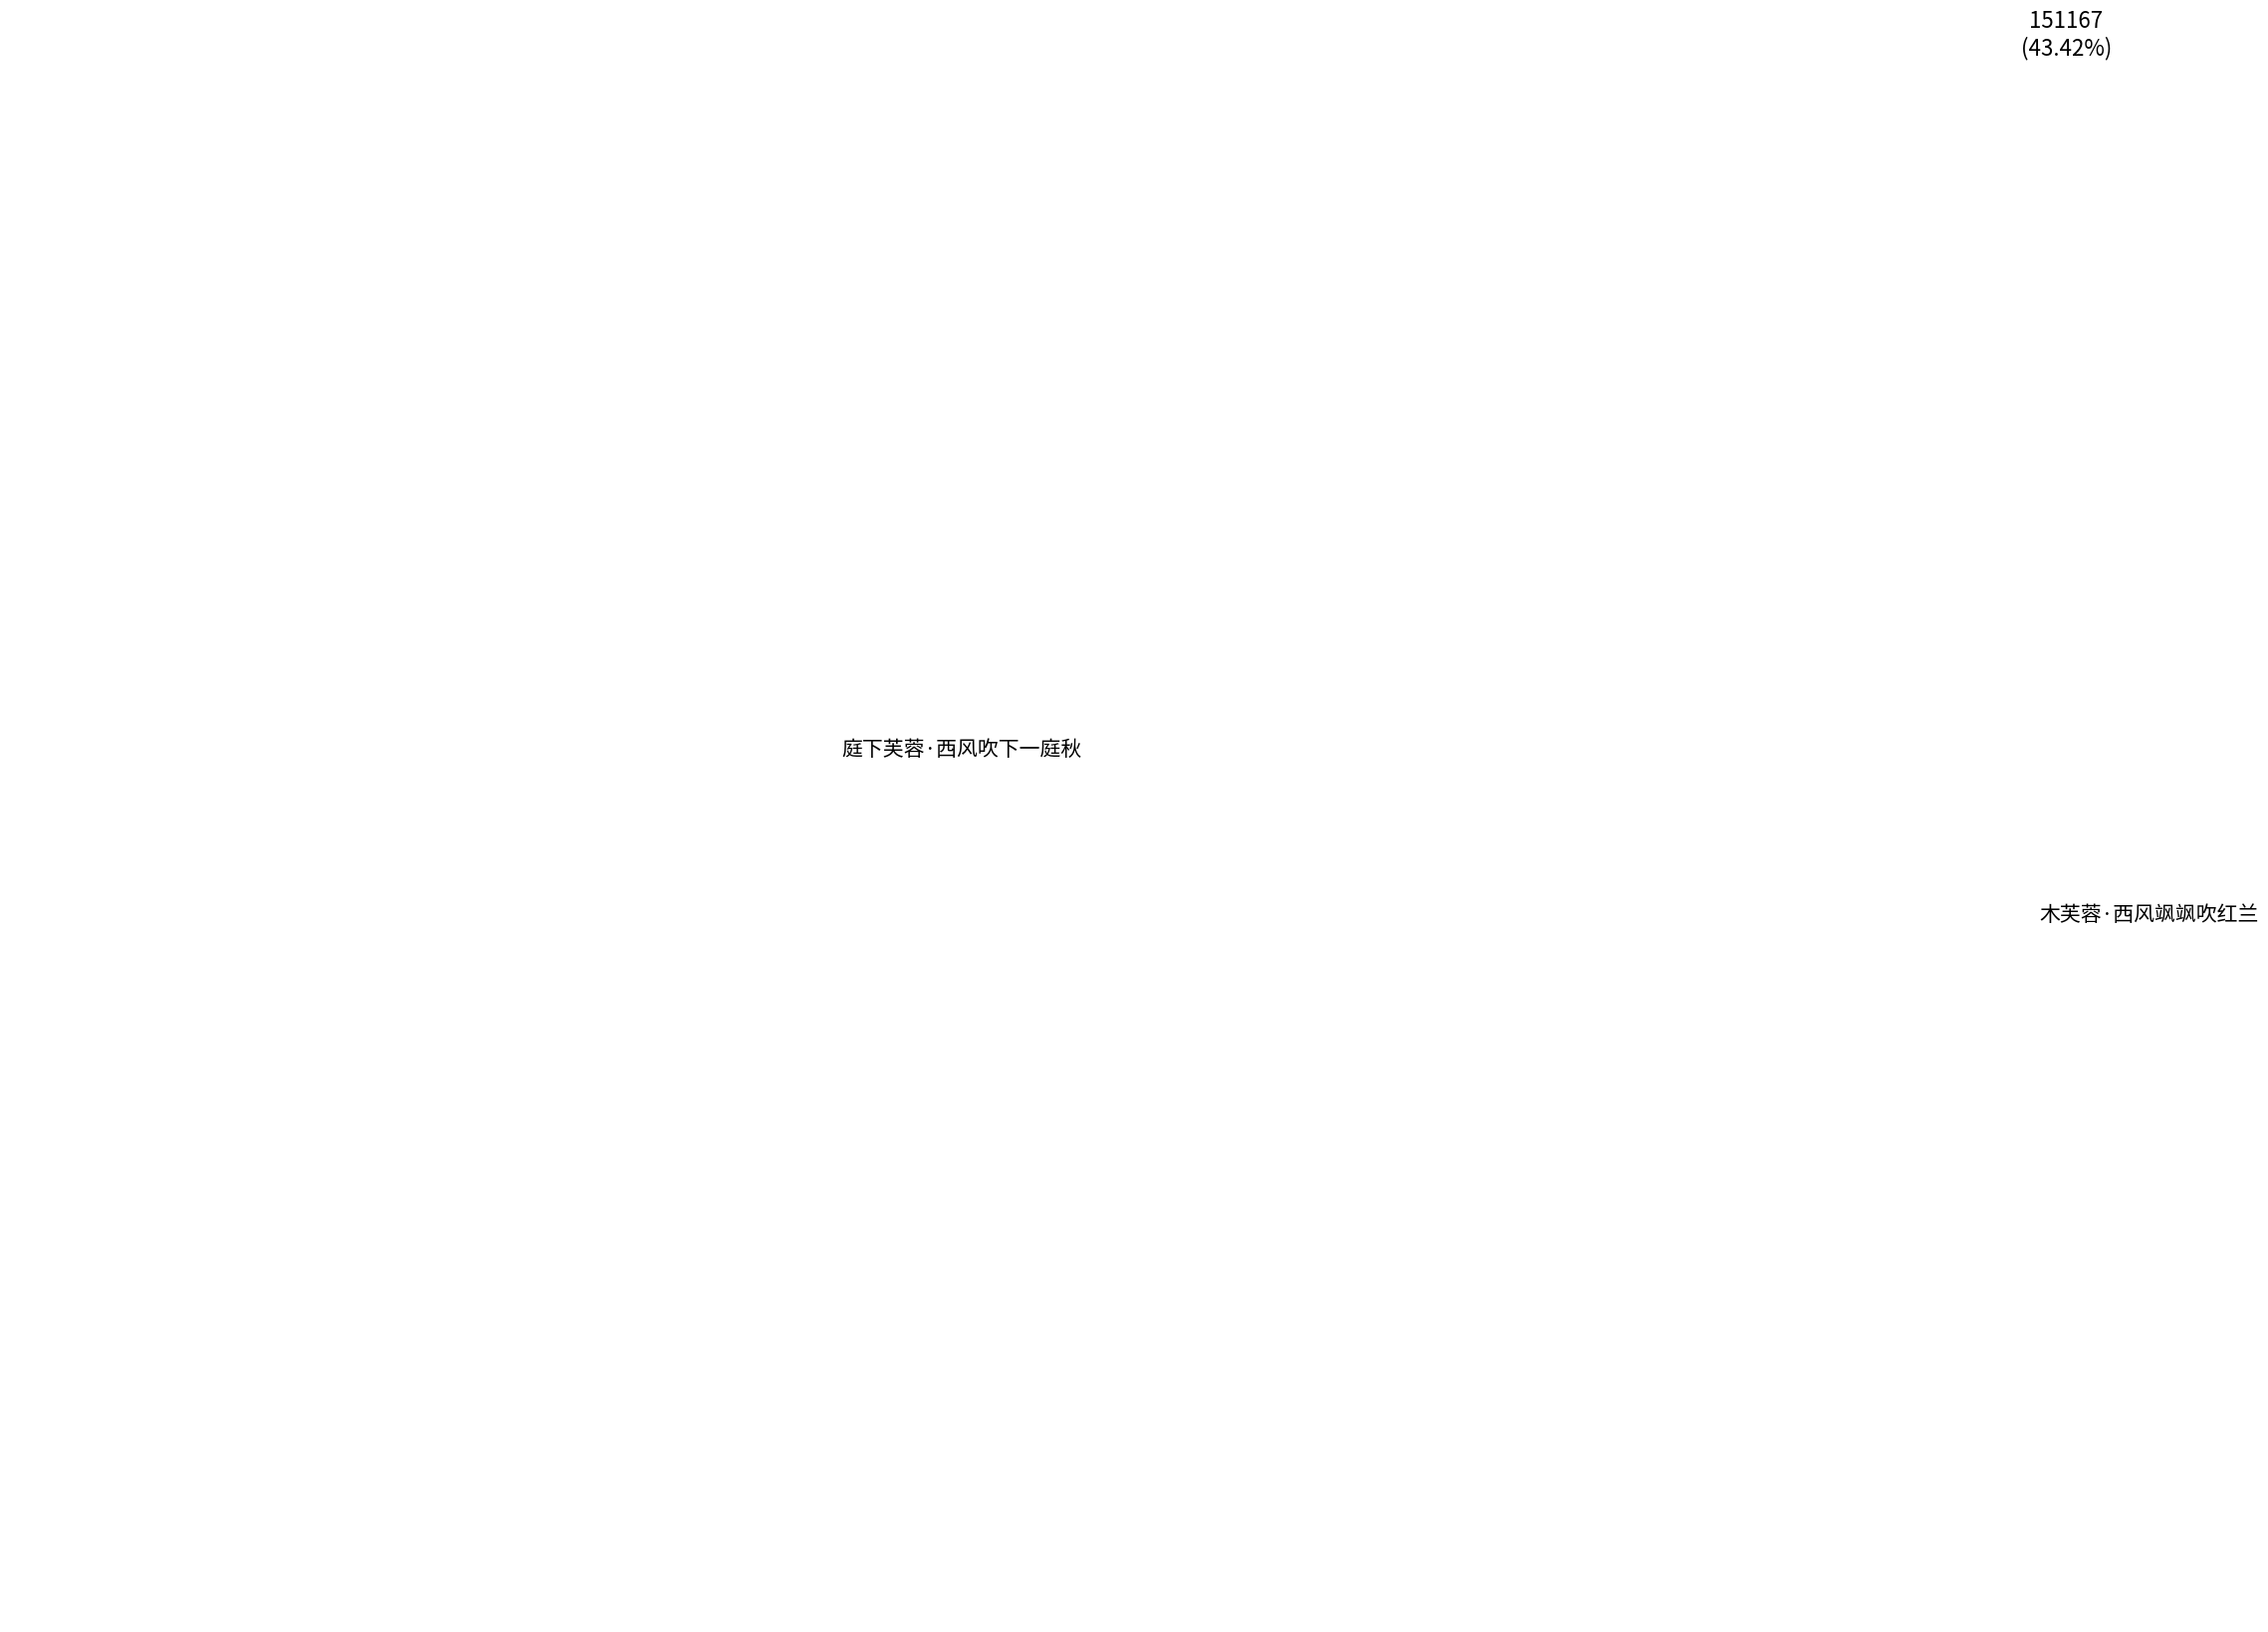

To the nearest percent, what is the combined percentage of 庭下芙蓉·西风吹下一庭秋 and 木芙蓉·西风飒飒吹红兰?

100%